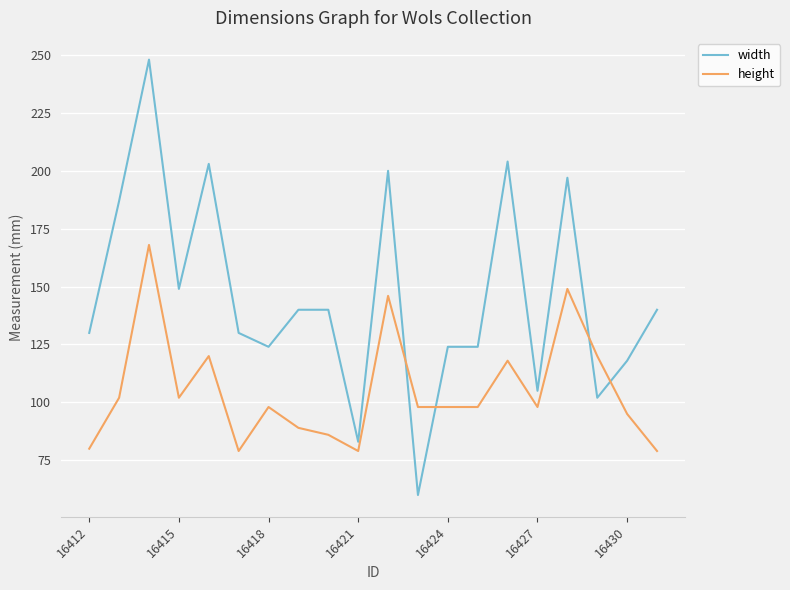

True or false: width and height cross at least once.

True